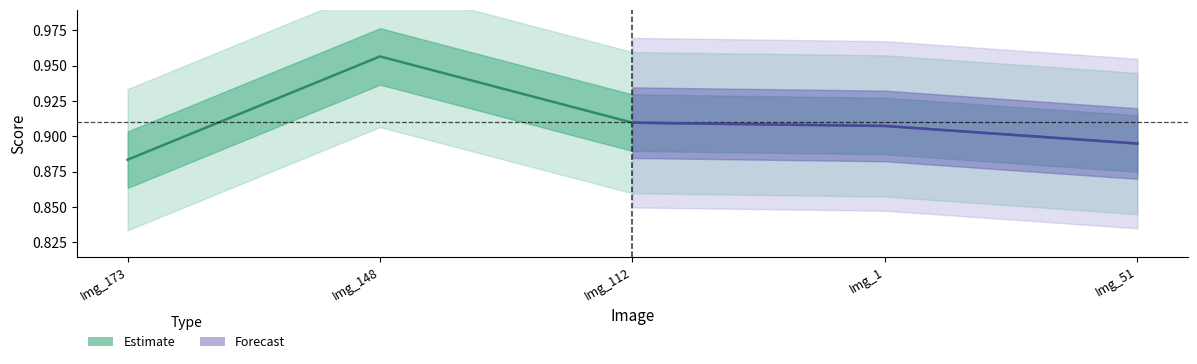

At which label is the value closest to 0?

Img_173